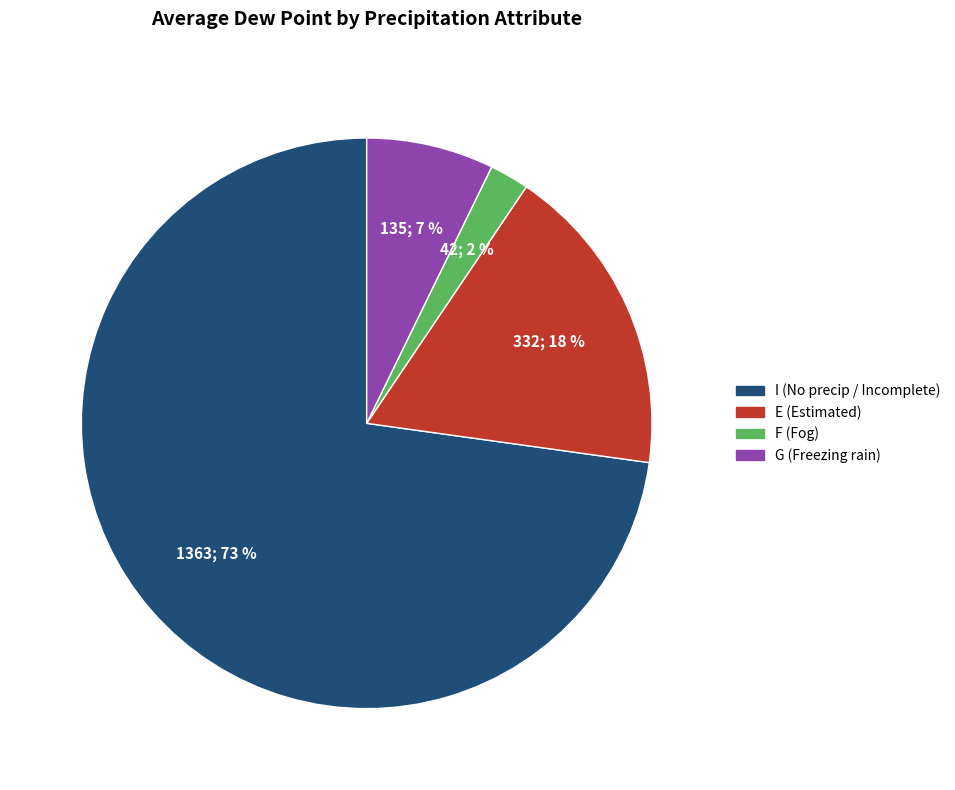

Combined, do I and E account for over 50%?

Yes